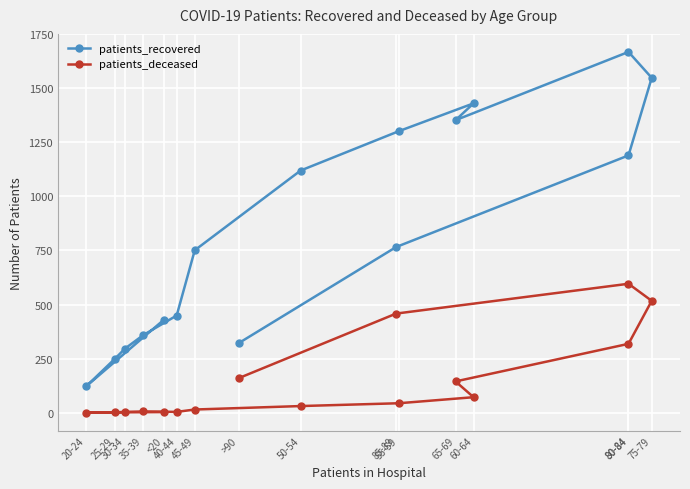

True or false: patients_deceased has more than 1 interior local peaks.

True